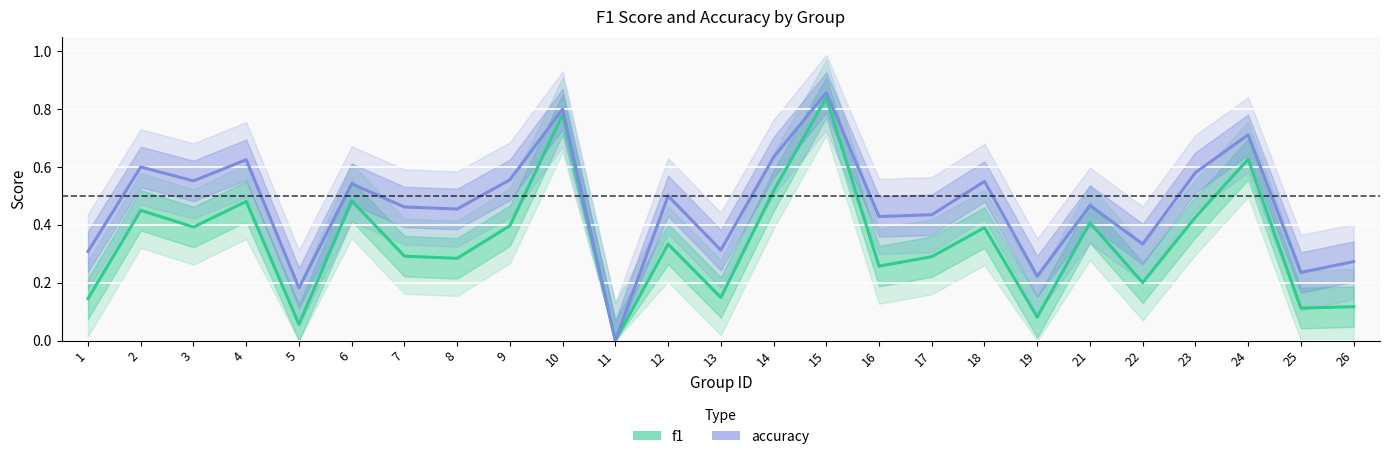

Does the chart display data point markers on the line(s)?

No